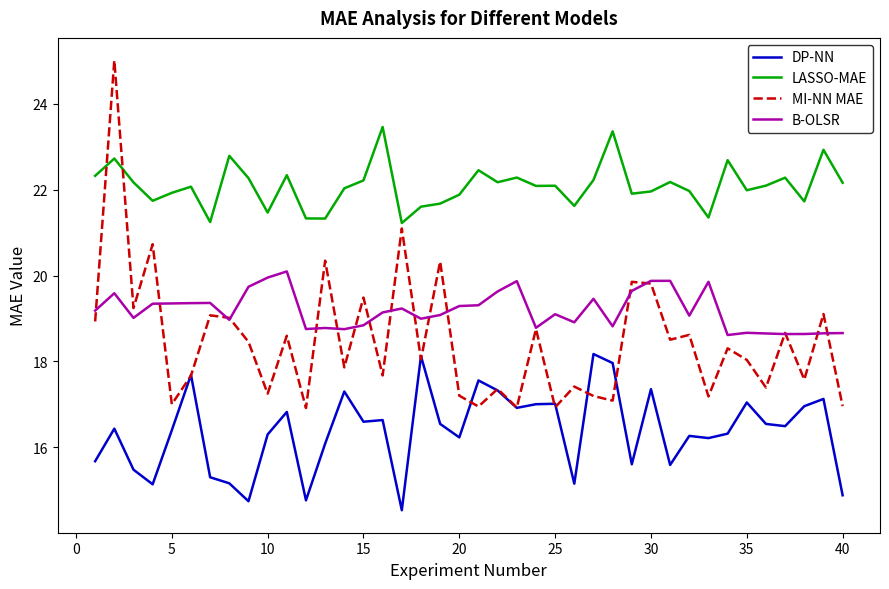

Rank the series by their maximum value, from lowest to highest.

DP-NN, B-OLSR, LASSO-MAE, MI-NN MAE